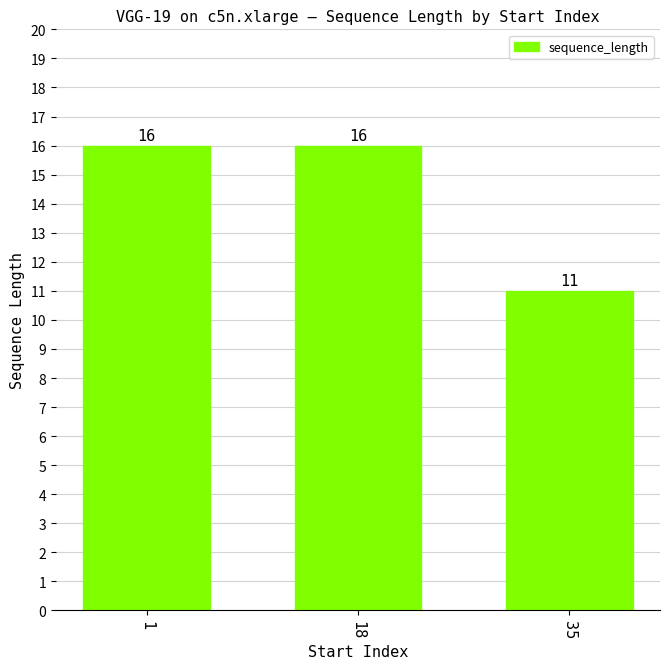

What is the value of the 1st bar from the left?

16